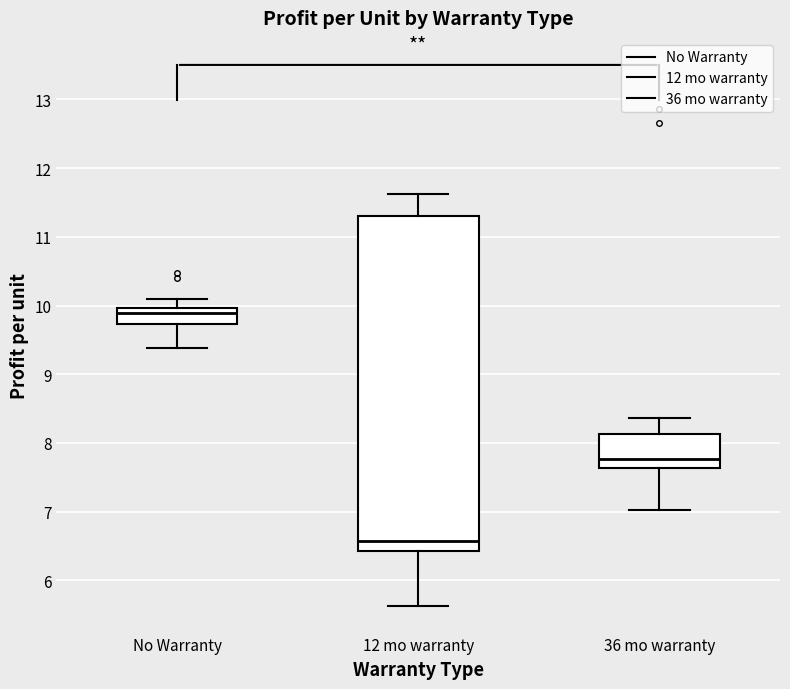

Which box has the lowest median line?

12 mo warranty